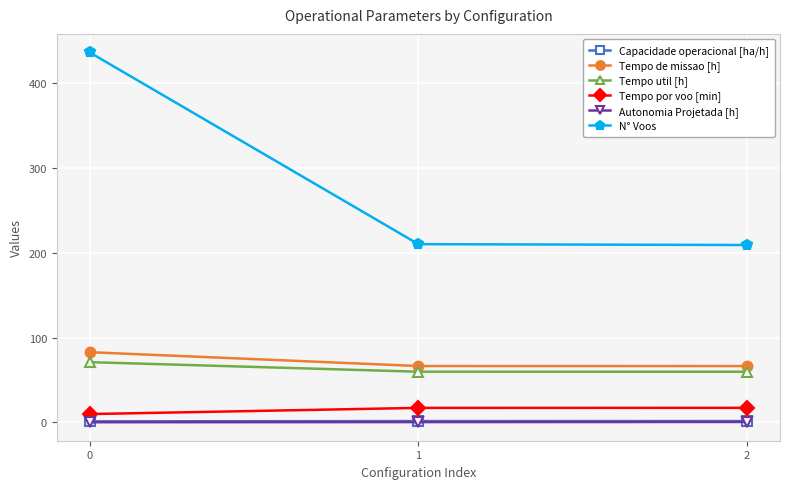

What is the minimum value for N° Voos?

209.0